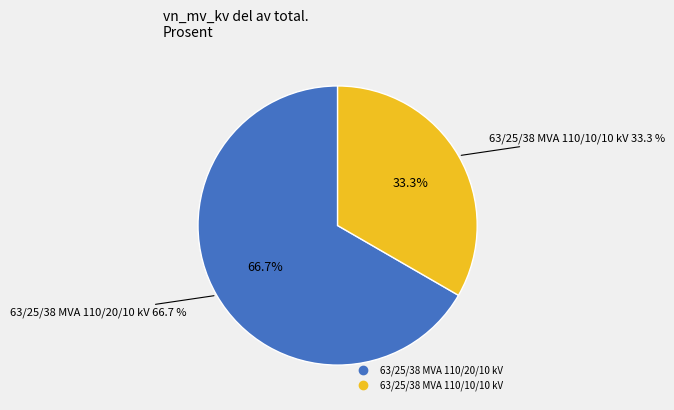

To the nearest percent, what is the difference between the largest and smallest slice percentages?

33%